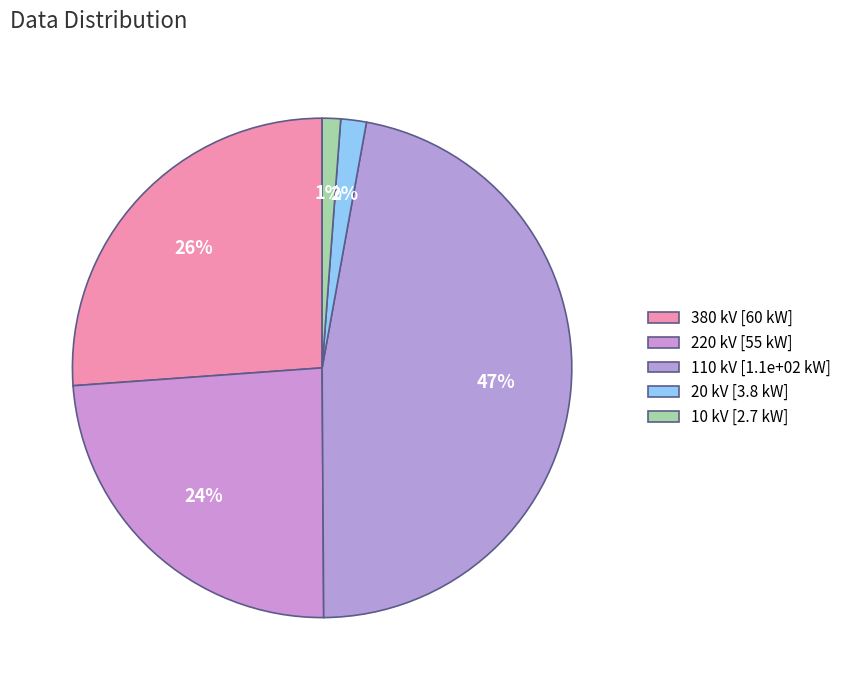

How many segments does this pie chart have?

5